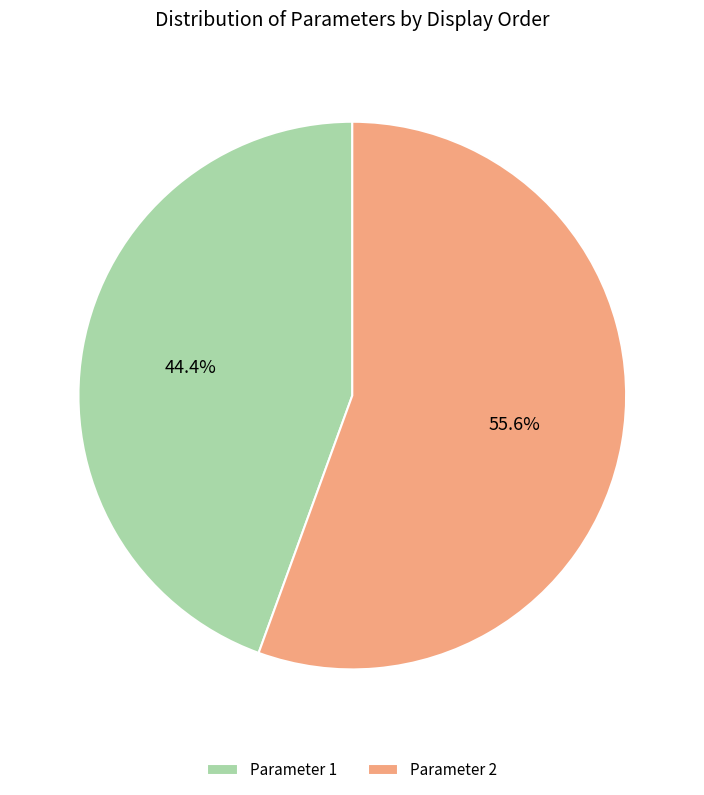

Which category has the biggest portion of the pie?

Parameter 2